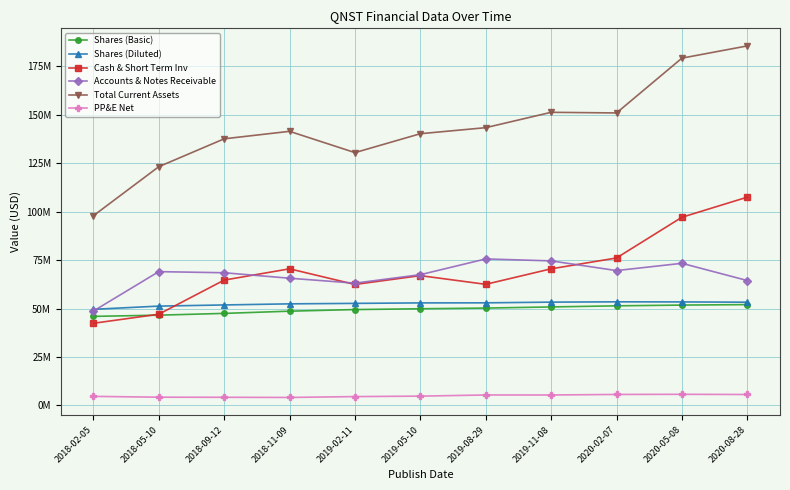

Reading left to right, extract all data points from this chart.

Shares (Basic): 45974000	46602000	47514000	48663000	49490000	49907000	50264000	50845000	51414000	51807000	52050000
Shares (Diluted): 49614000	51275000	51871000	52441000	52682000	52932000	52961000	53326000	53489000	53439000	53294000
Cash & Short Term Inv: 42406000	47089000	64700000	70519000	62447000	67004000	62522000	70517000	76124000	97139000	107509000
Accounts & Notes Receivable: 48717000	69066000	68492000	65668000	63122000	67494000	75628000	74615000	69612000	73367000	64472000
Total Current Assets: 97921000	123229000	137624000	141484000	130496000	140254000	143378000	151300000	150970000	179260000	185572000
PP&E Net: 4687000	4259000	4211000	4126000	4575000	4810000	5410000	5400000	5682000	5748000	5657000